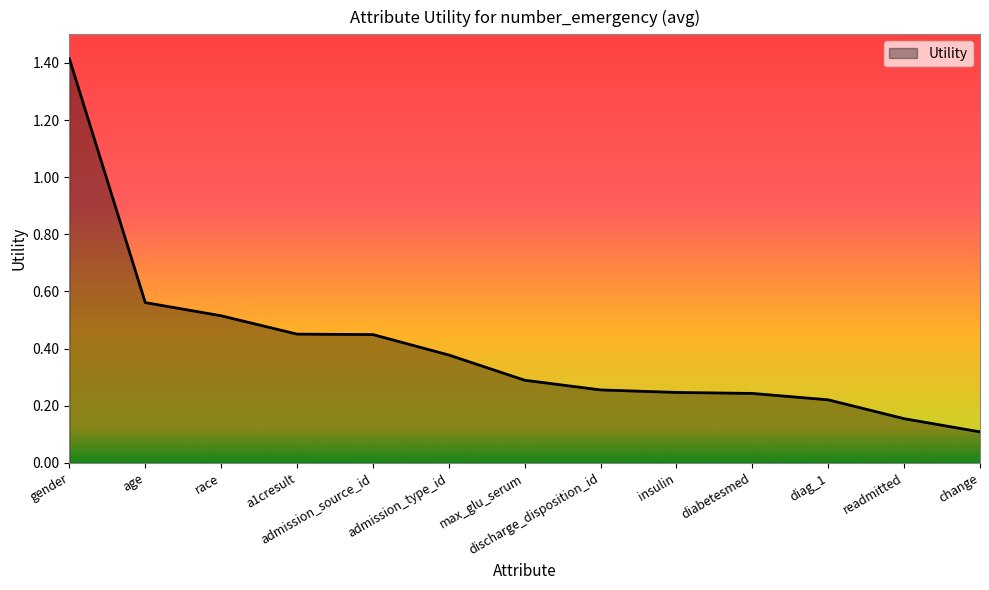

What is the difference between the maximum and second lowest values?

1.3